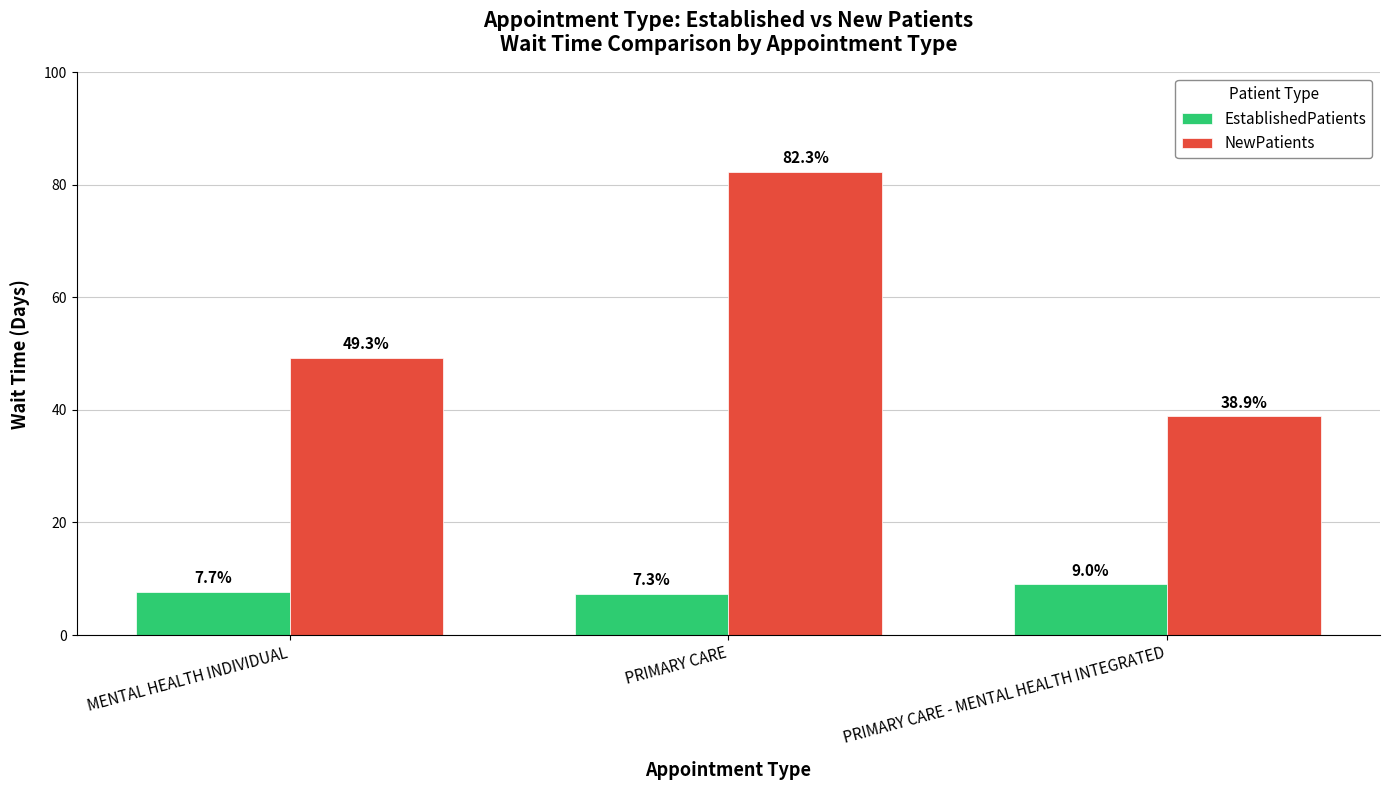

What is the minimum value shown in the chart?

7.3